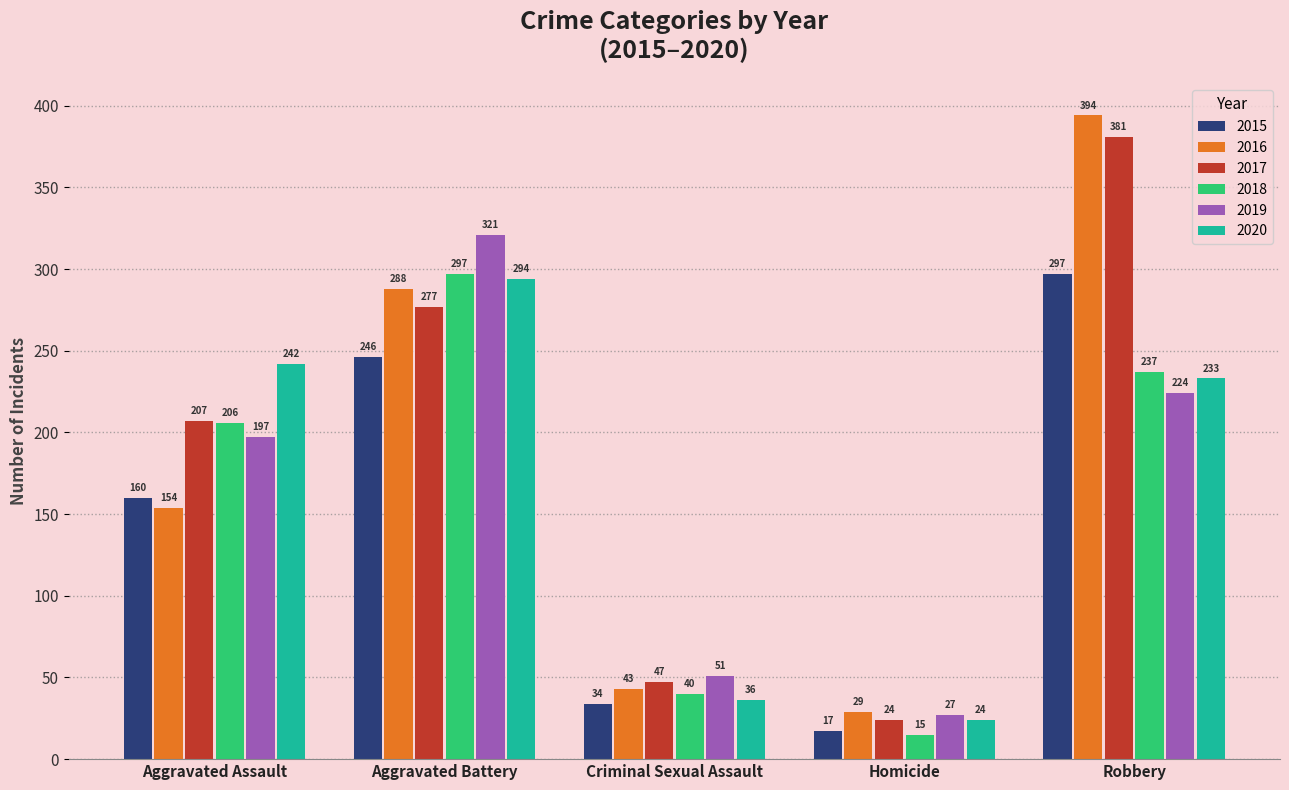

List the labels in order of 2016 value, smallest first.

Homicide, Criminal Sexual Assault, Aggravated Assault, Aggravated Battery, Robbery